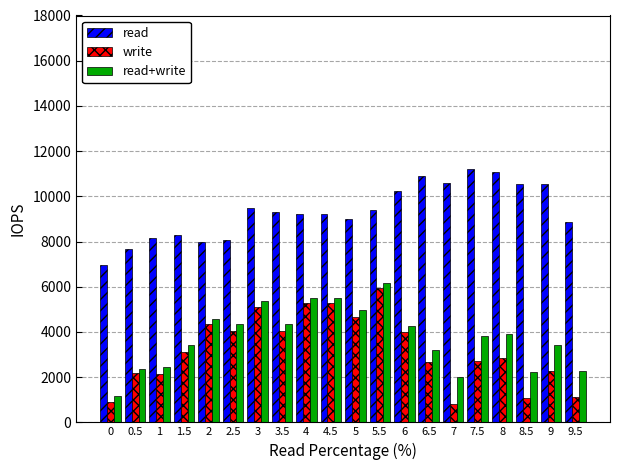

What is the difference between the maximum and minimum values in the read+write series?

5000